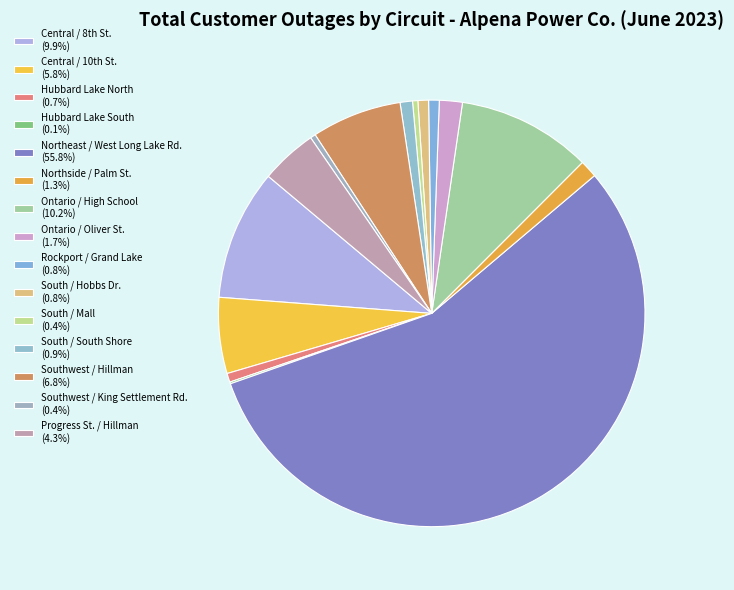

What is the total percentage of South / Hobbs Dr. and Progress St. / Hillman?

5.1%